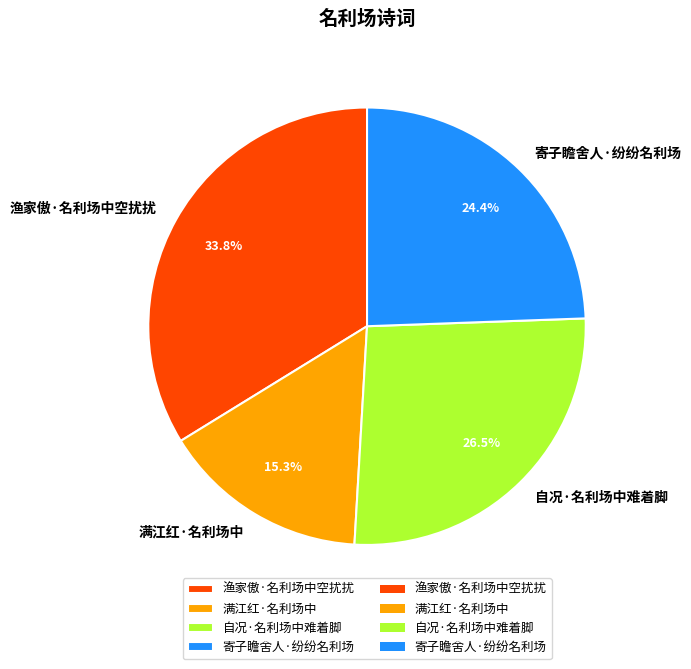

Which slice is the smallest?

满江红·名利场中